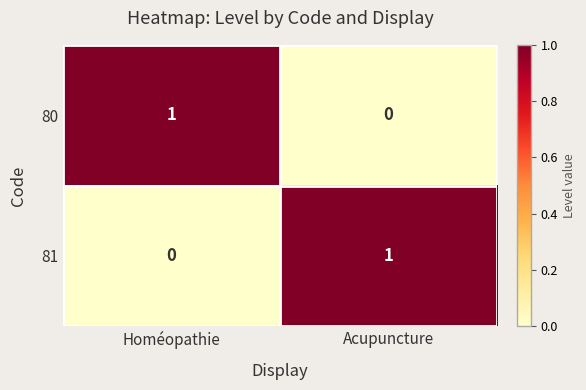

What is the maximum value shown in the chart?

1